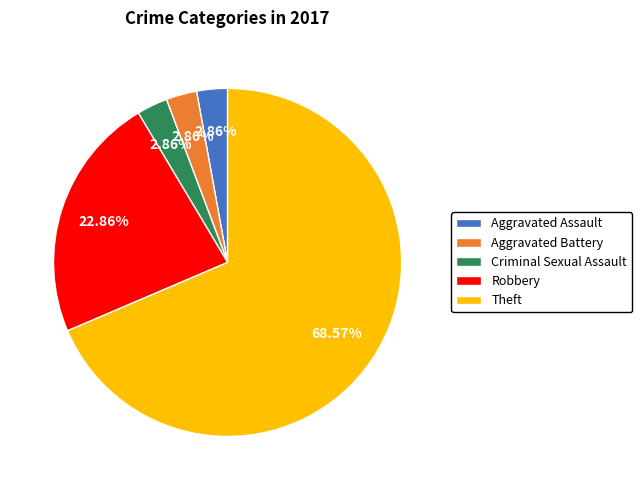

How many segments does this pie chart have?

5